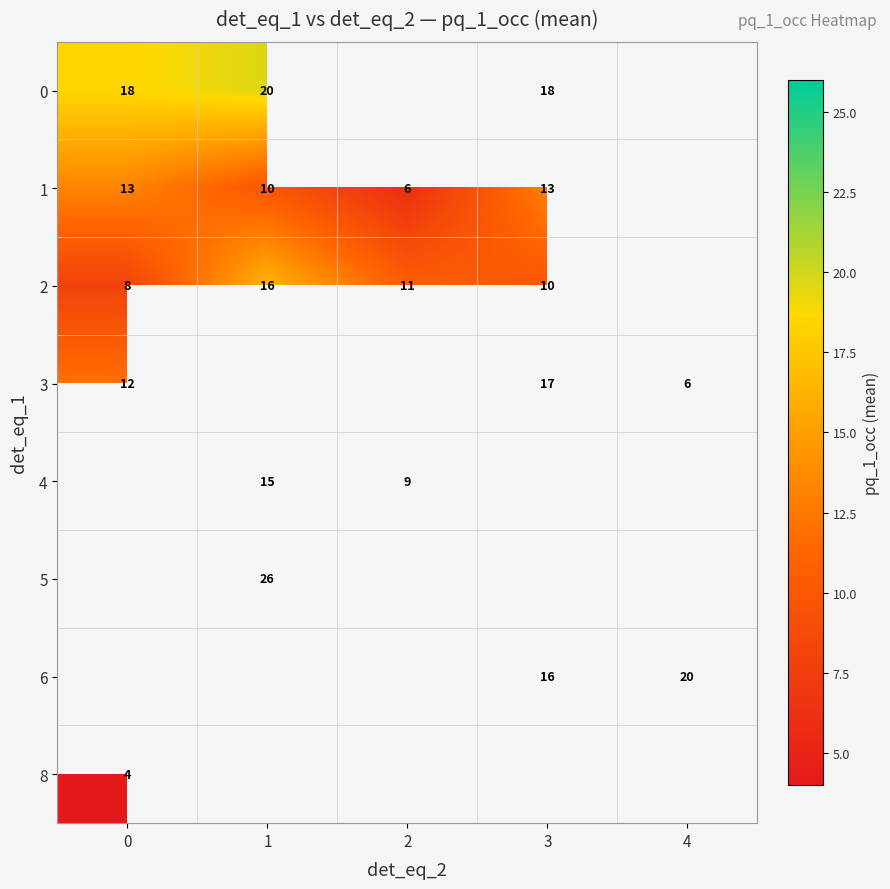

Is the value of 2 at 0 greater than the value of 3 at 0?

No